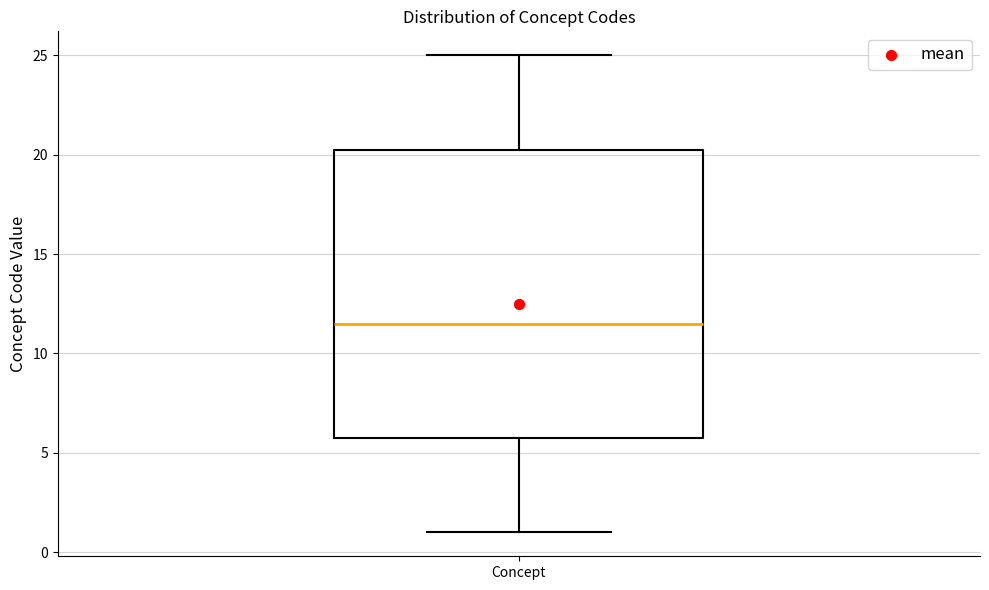

Where is the lower edge of the box for Concept on the y-axis? The values are not printed on the chart, so give them approximately, as read against the axis.

6.0